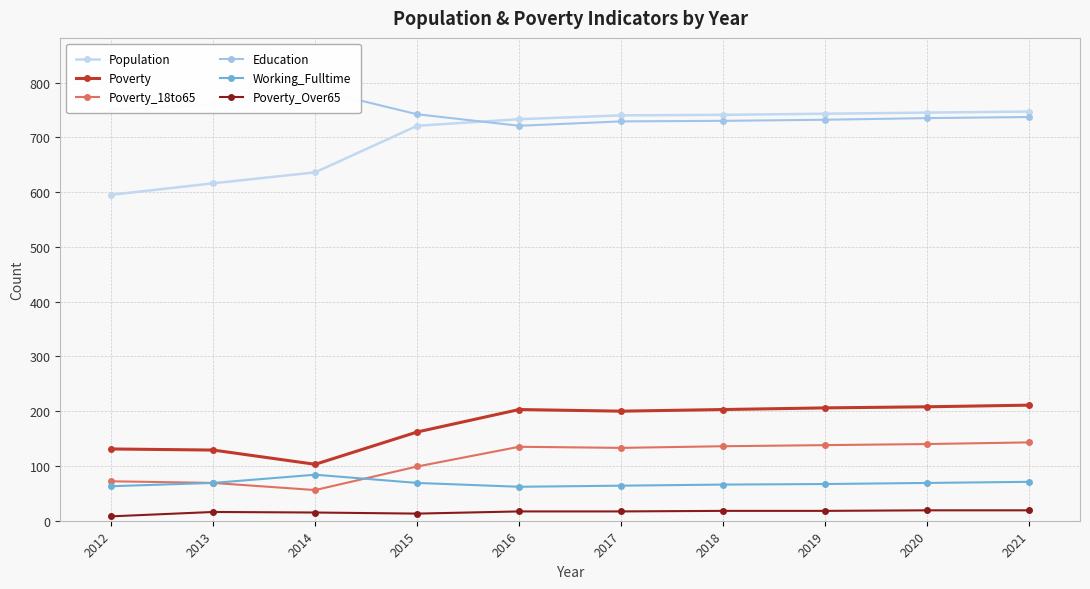

Reading left to right, transcribe all the data shown in this chart.

Population: 595	616	636	721	733	740	741	743	745	747
Poverty: 131	129	103	162	203	200	203	206	208	211
Poverty_18to65: 72	69	56	99	135	133	136	138	140	143
Education: 751	759	787	742	721	729	730	732	735	737
Working_Fulltime: 63	69	84	69	62	64	66	67	69	71
Poverty_Over65: 8	16	15	13	17	17	18	18	19	19